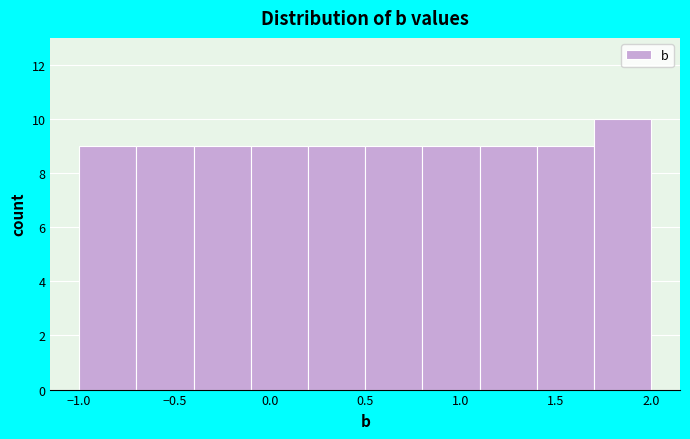

Which range on the x-axis has the tallest bar?

1.7 to 2.0